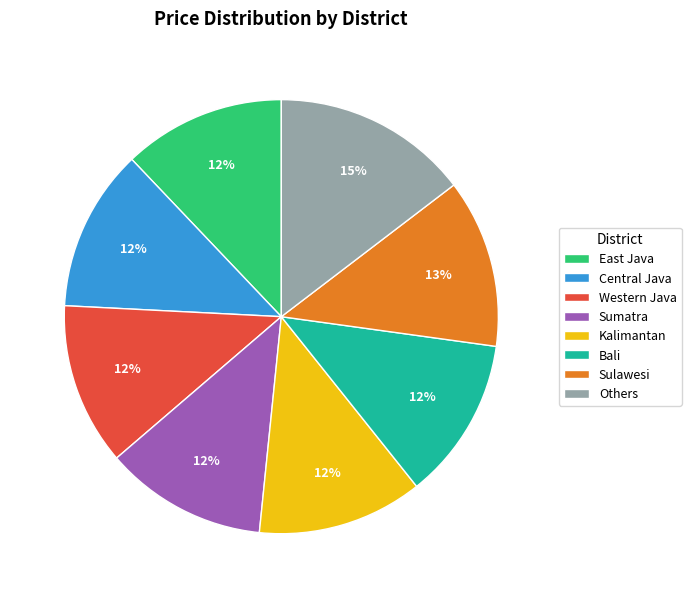

Combined, do Others and Bali account for over 50%?

No